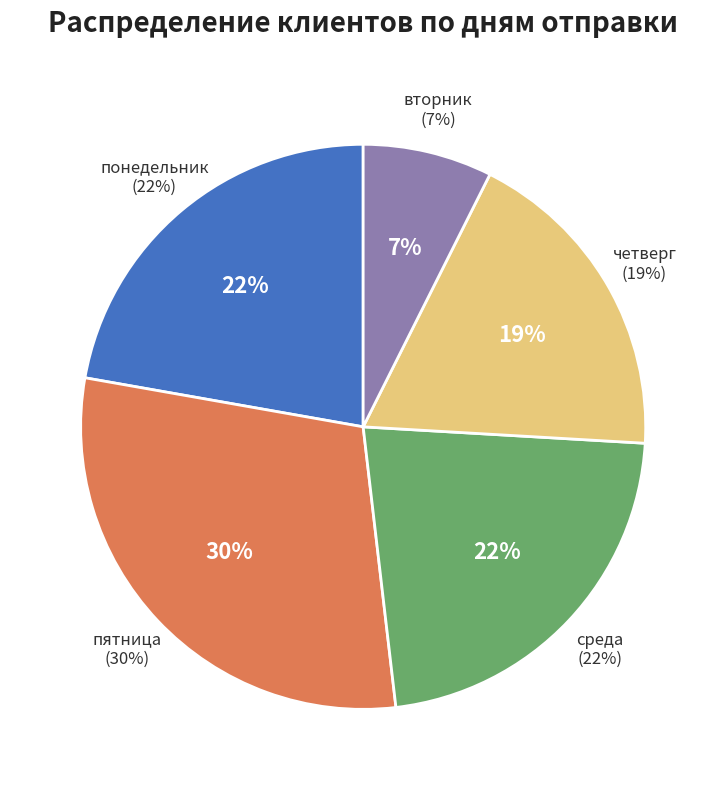

Does any single category account for the majority?

No